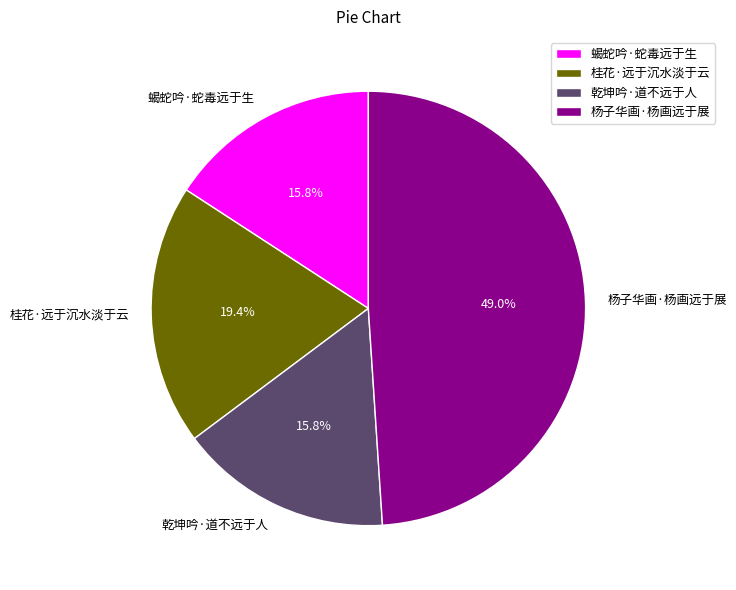

Count the number of slices in the pie.

4